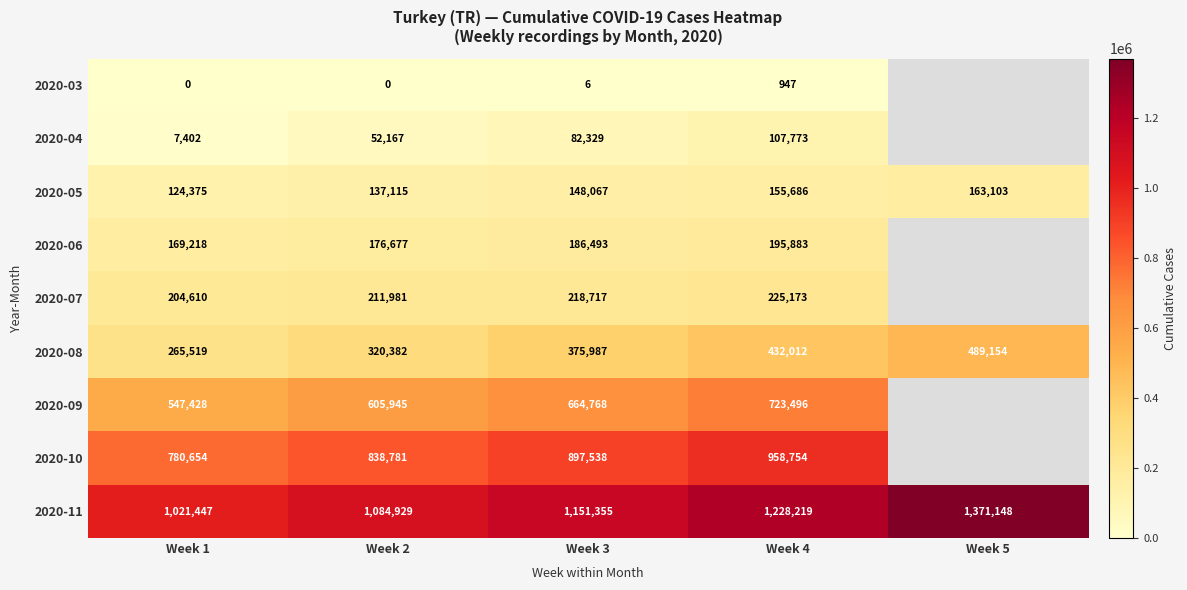

What is the sum of the 2020-05 values at Week 1 and Week 4?

280061